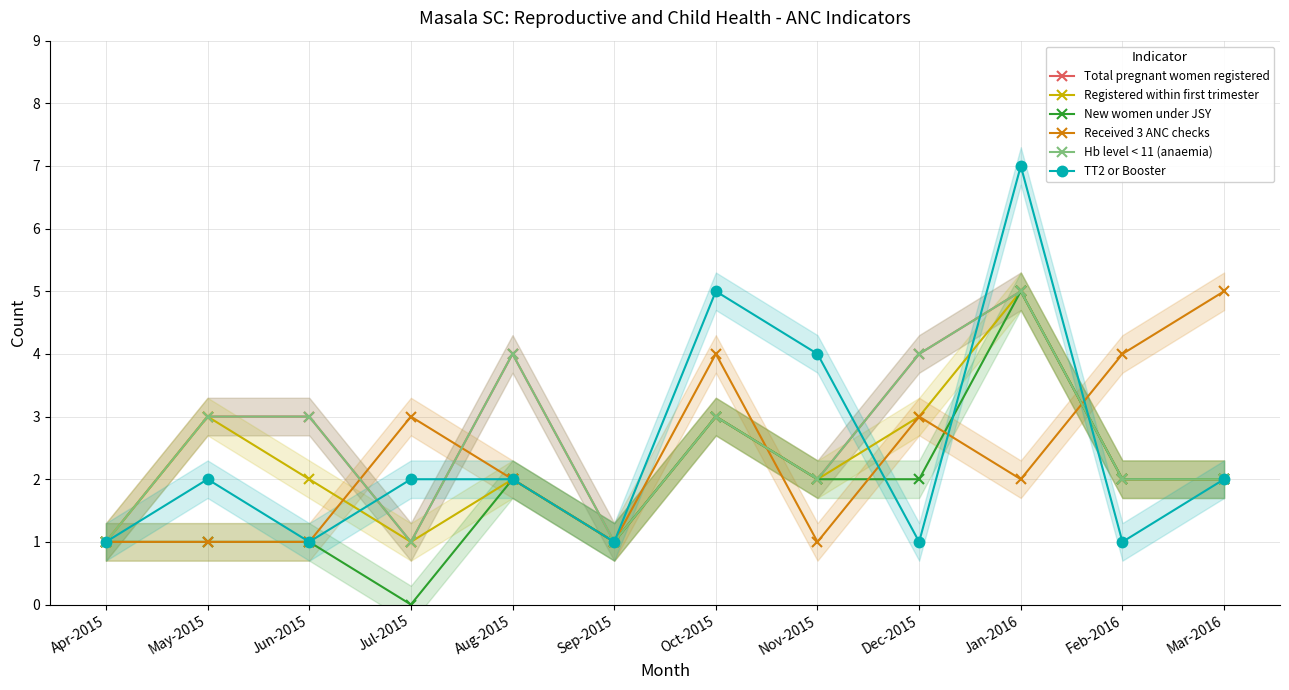

How many lines are shown in the chart?

6